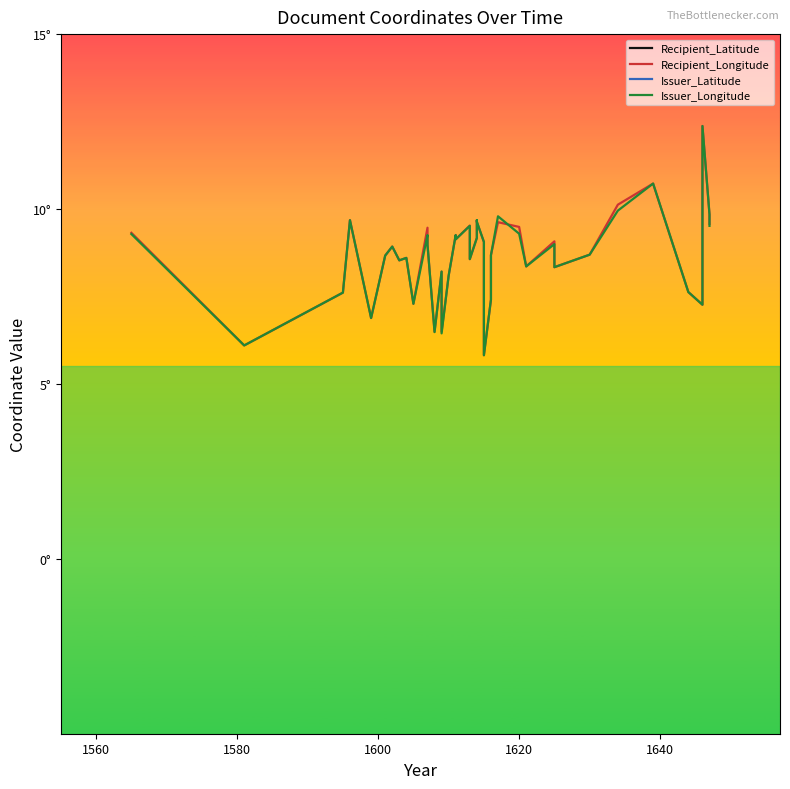

Is this an area chart (filled region under the line)?

No